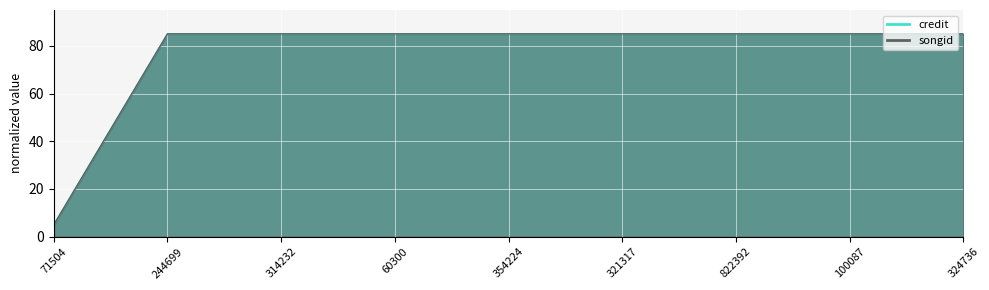

What is the total value across all series at 60300?

170